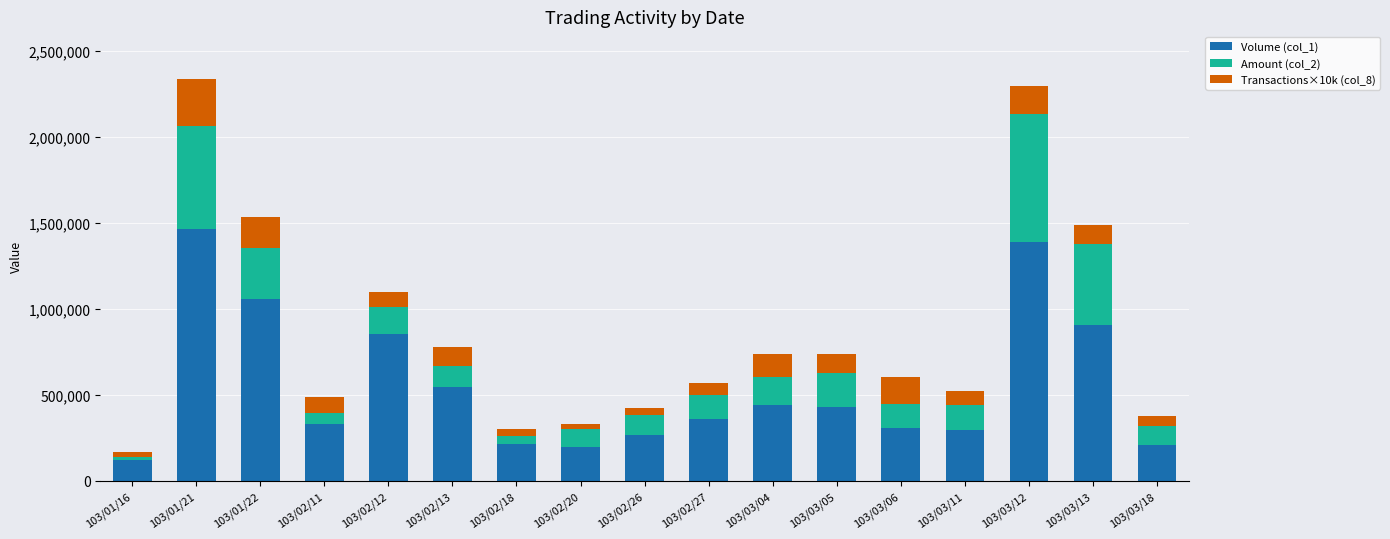

Does the chart contain stacked bars?

Yes